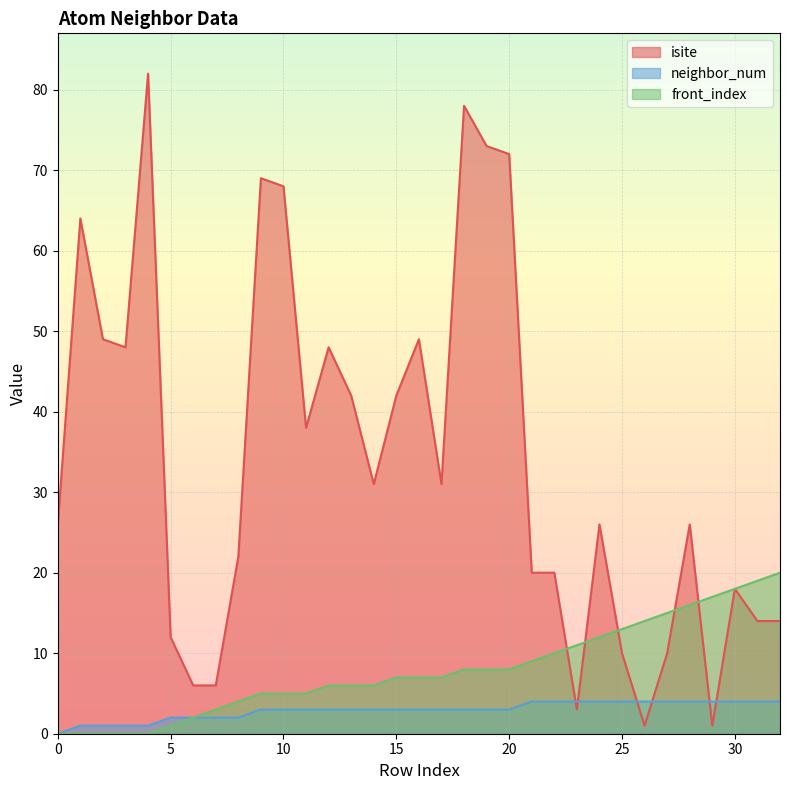

What is the value of the isite point at the 20th from the left?

73